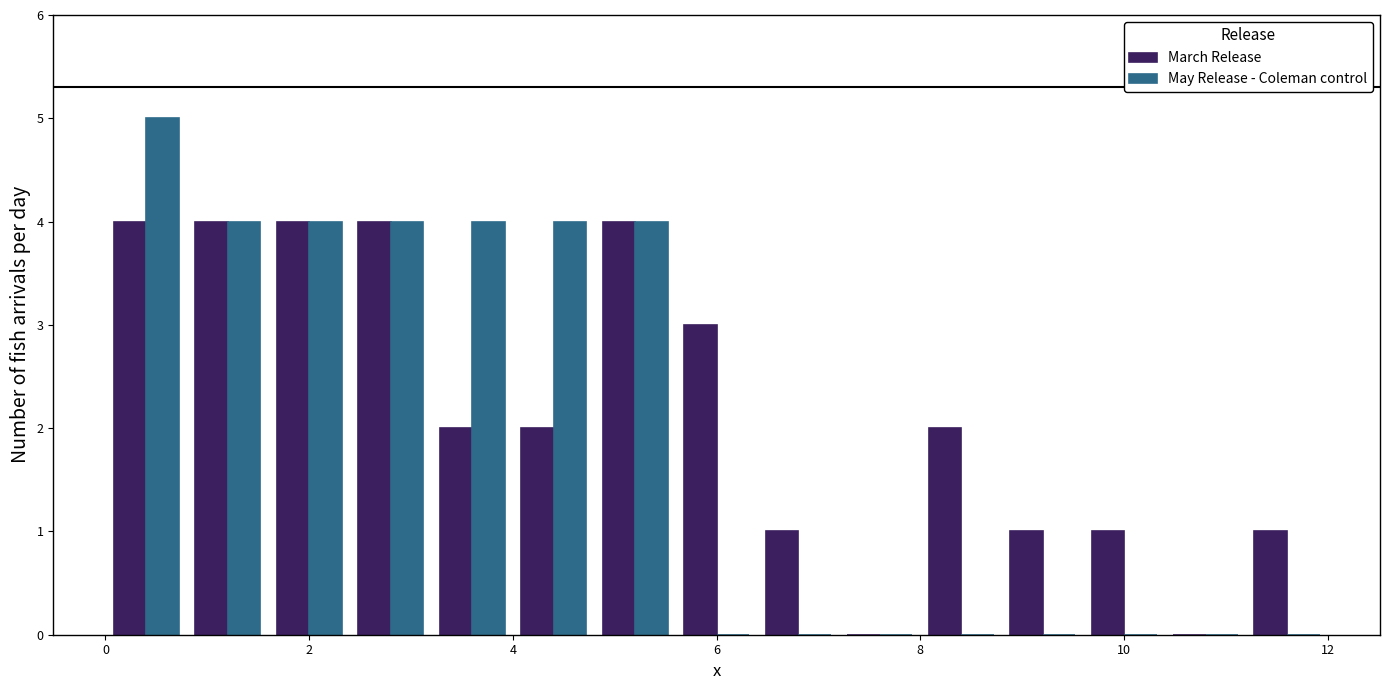

Reading left to right, transcribe this chart: for each range on the x-axis, give the height of each series' bar. The values are not printed on the chart, so give them approximately, as read against the axis.

0.0 to 0.8: March Release=4	May Release - Coleman control=5
0.8 to 1.6: March Release=4	May Release - Coleman control=4
1.6 to 2.4: March Release=4	May Release - Coleman control=4
2.4 to 3.2: March Release=4	May Release - Coleman control=4
3.2 to 4.0: March Release=2	May Release - Coleman control=4
4.0 to 4.8: March Release=2	May Release - Coleman control=4
4.8 to 5.6: March Release=4	May Release - Coleman control=4
5.6 to 6.4: March Release=3	May Release - Coleman control=0
6.4 to 7.2: March Release=1	May Release - Coleman control=0
7.2 to 8.0: March Release=0	May Release - Coleman control=0
8.0 to 8.8: March Release=2	May Release - Coleman control=0
8.8 to 9.6: March Release=1	May Release - Coleman control=0
9.6 to 10.4: March Release=1	May Release - Coleman control=0
10.4 to 11.2: March Release=0	May Release - Coleman control=0
11.2 to 12.0: March Release=1	May Release - Coleman control=0